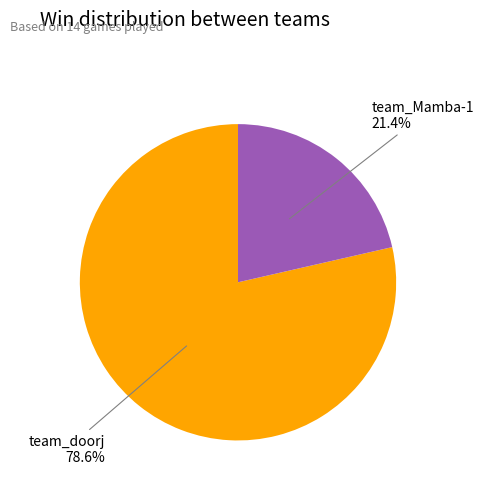

Count the number of slices in the pie.

2